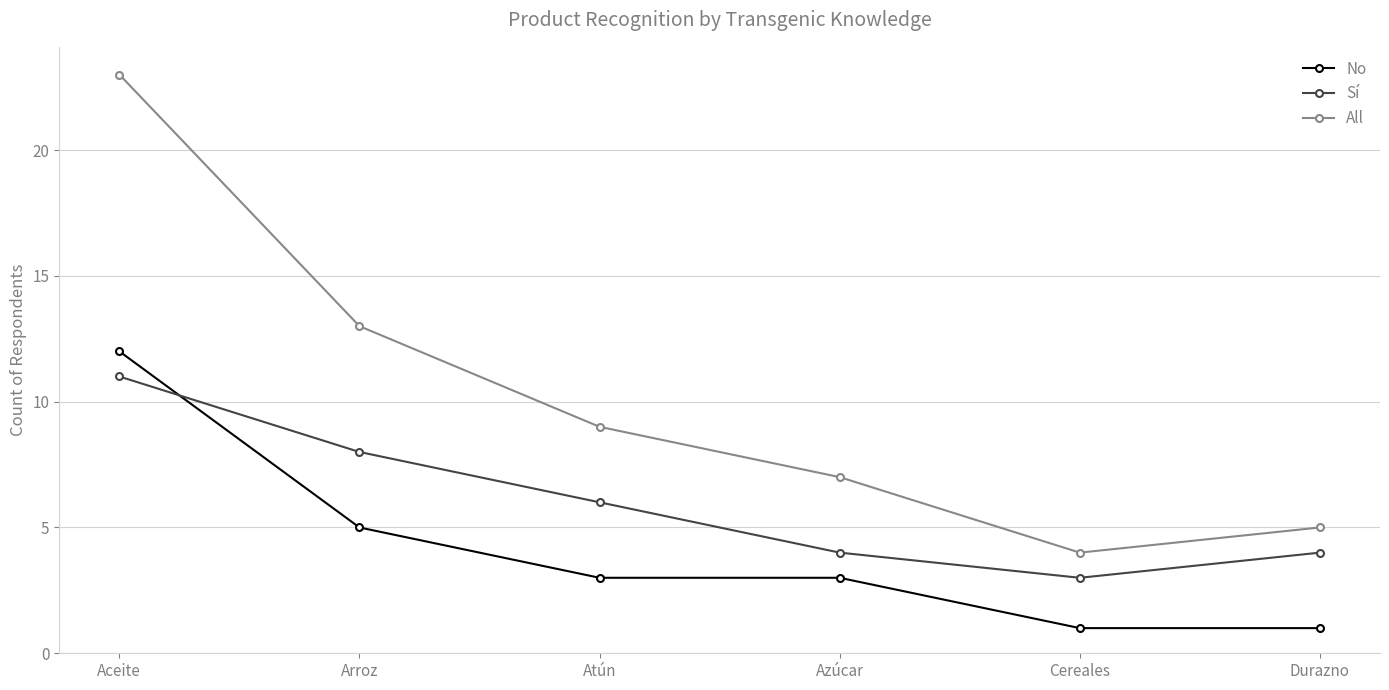

Which category has the highest value across all series?

Aceite